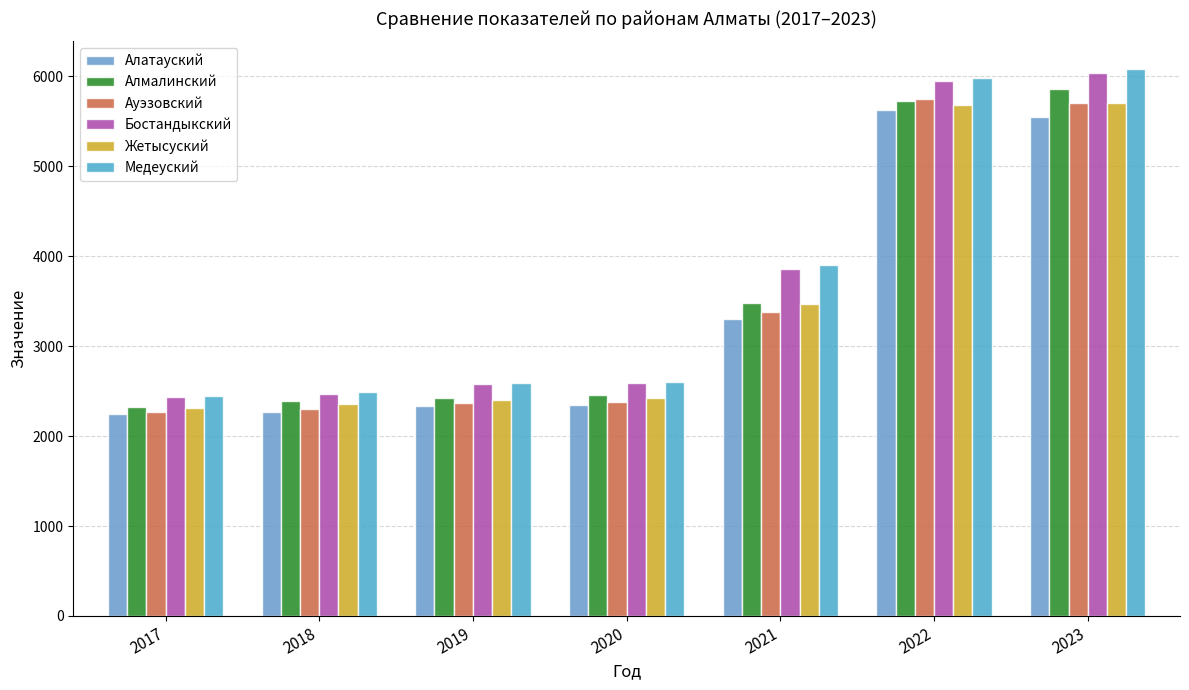

Rank the series by their maximum value, from lowest to highest.

Алатауский, Жетысуский, Ауэзовский, Алмалинский, Бостандыкский, Медеуский